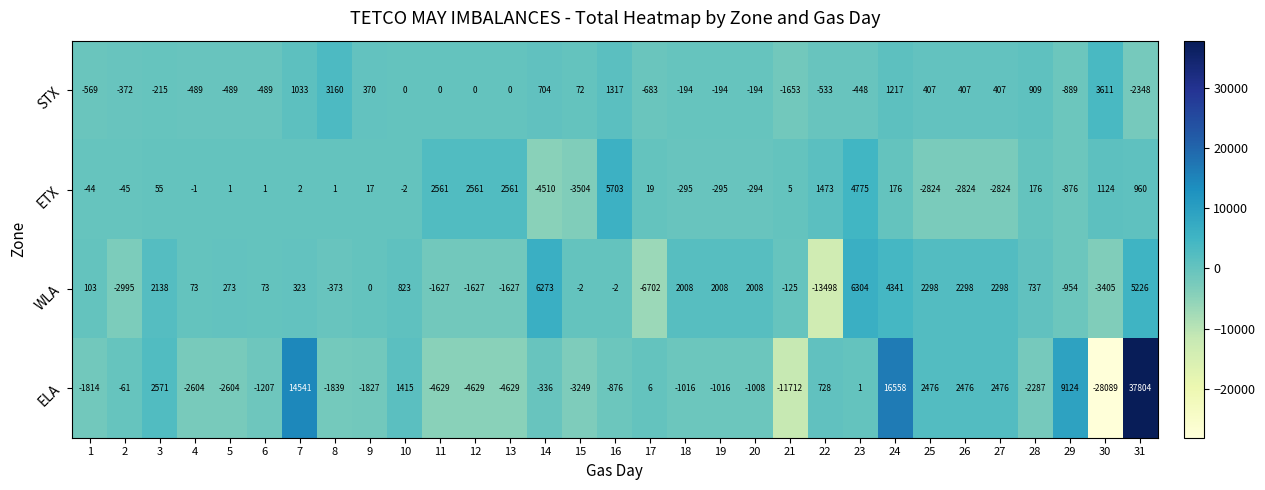

How many series are shown in this chart?

4